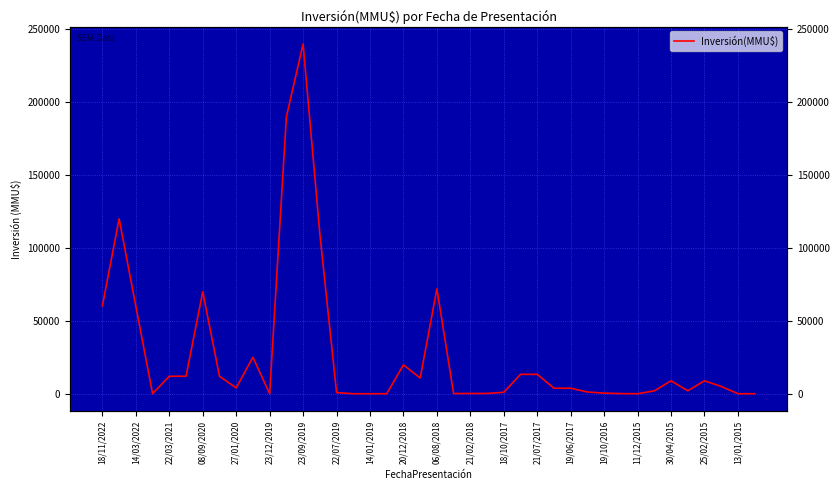

How many interior local peaks (higher than both neighbors) does the data have?

8